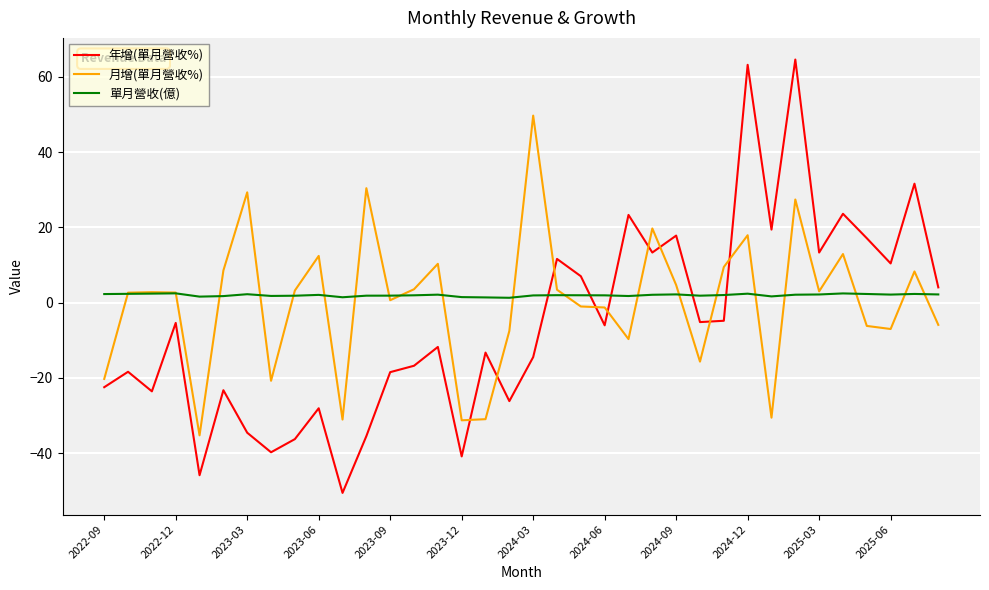

True or false: 單月營收(億) and 年增(單月營收%) cross at least once.

True